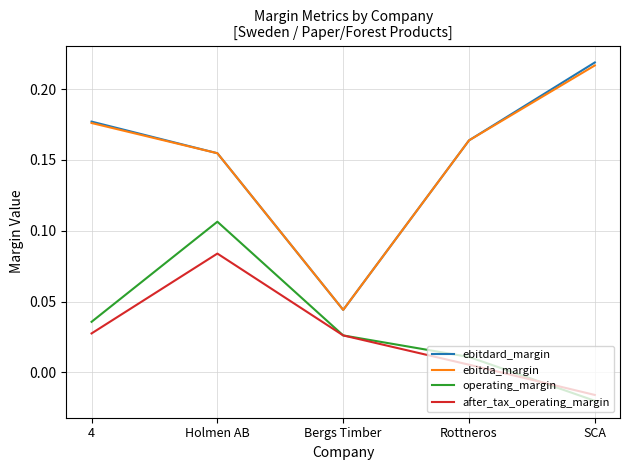

Which series has the largest range (max minus min)?

ebitdard_margin